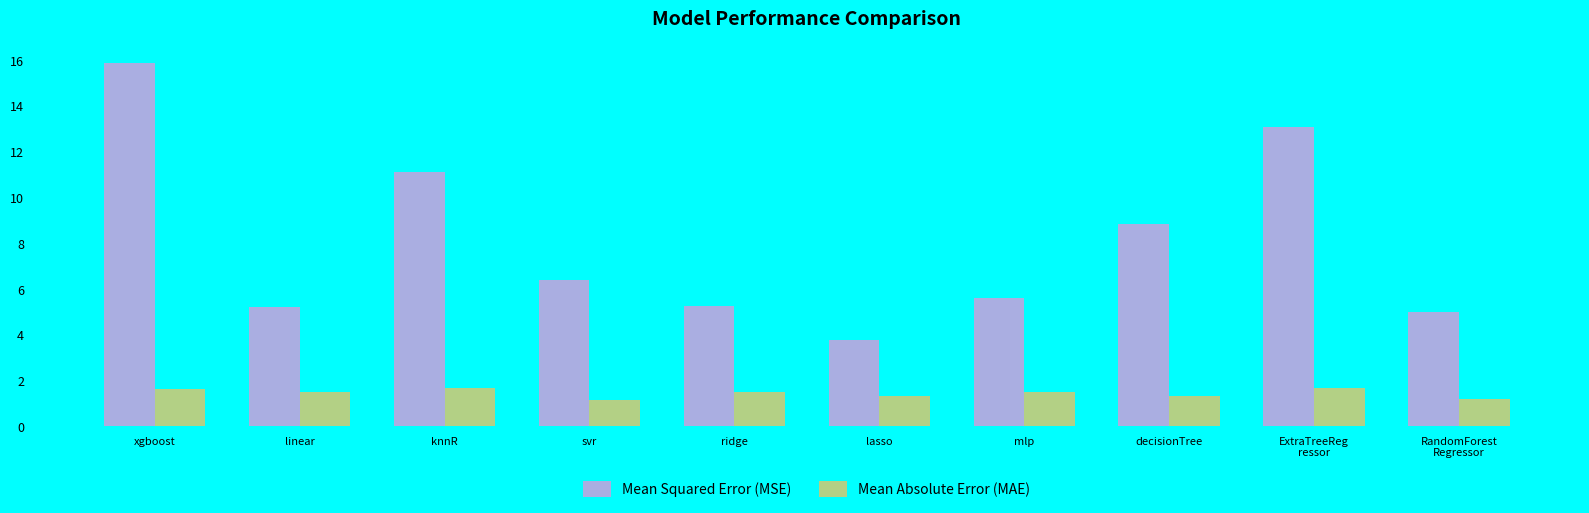

What is the sum of the Mean Absolute Error (MAE) values at knnR and RandomForest
Regressor?

2.9